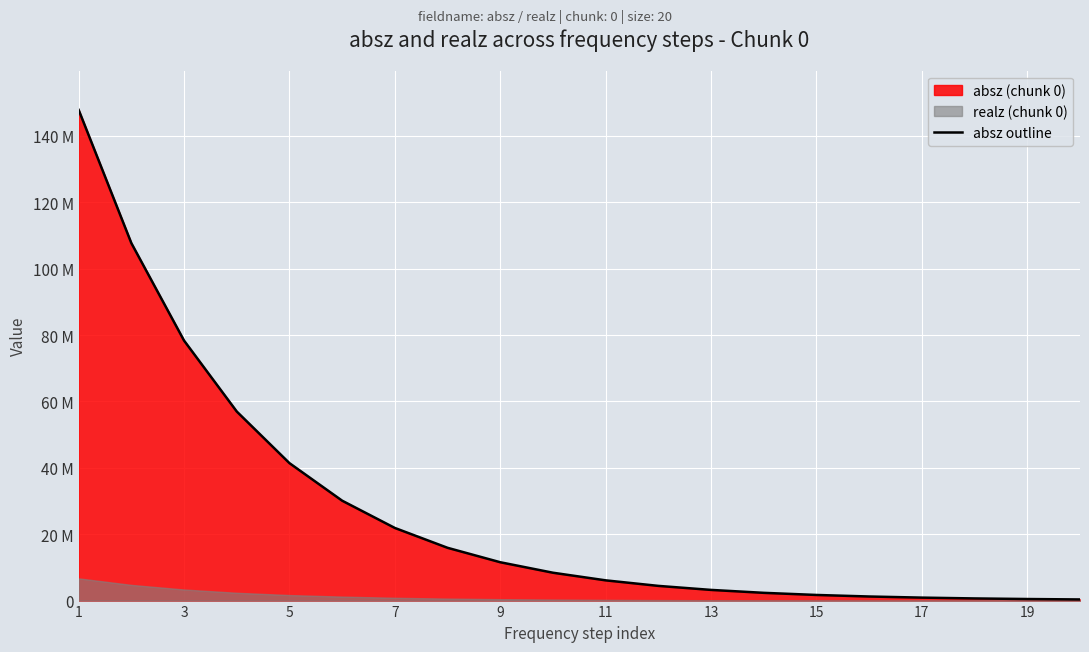

Reading left to right, transcribe all the data shown in this chart.

147830000	107683000	78323900	56957600	41403200	30092100	21877300	15897900	11550900	8391880	6095820	4427190	3214850	2334040	1694250	1229630	892210	647279	469518	340516